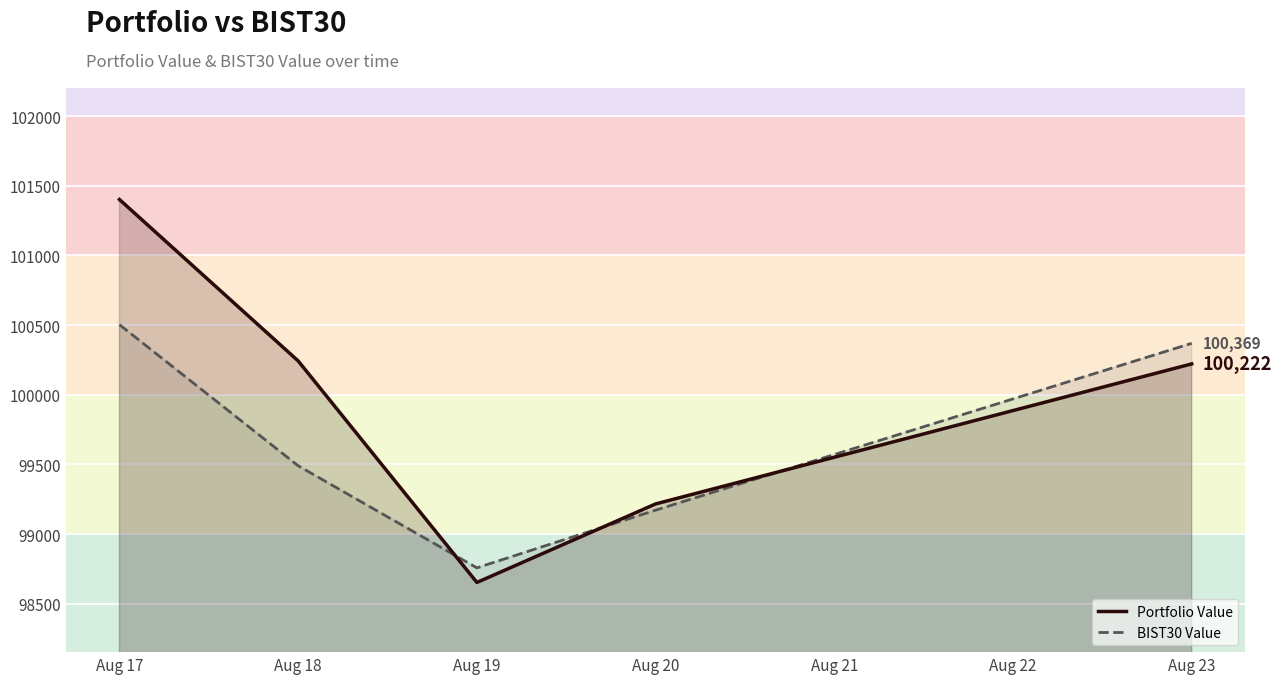

Which series has the widest spread of values?

Portfolio Value